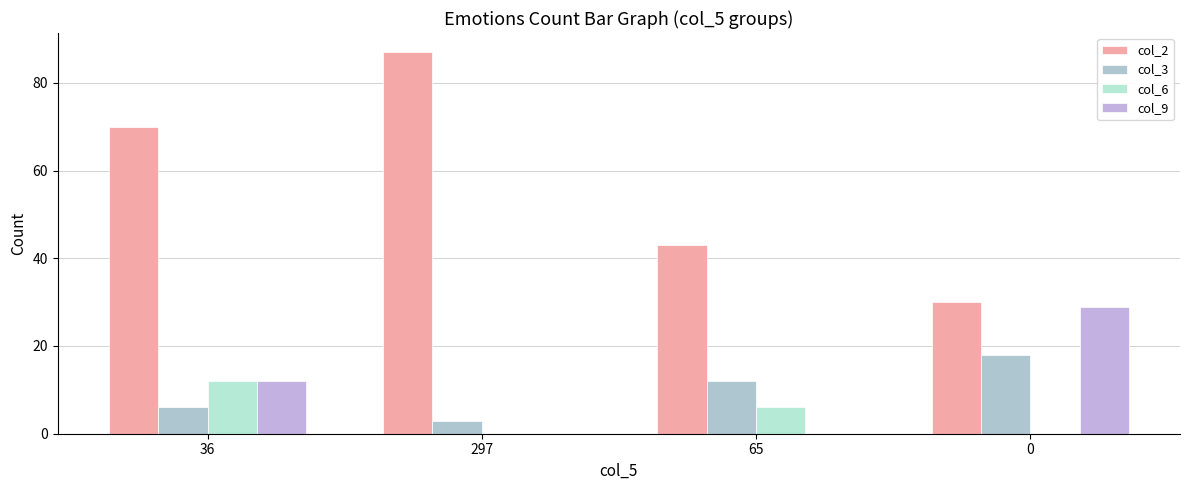

Between 297 and 65, which is larger?

297